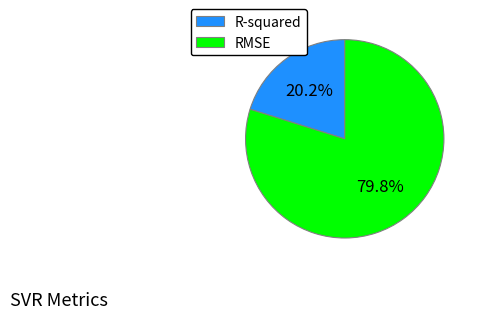

Combined, do R-squared and RMSE account for over 50%?

Yes